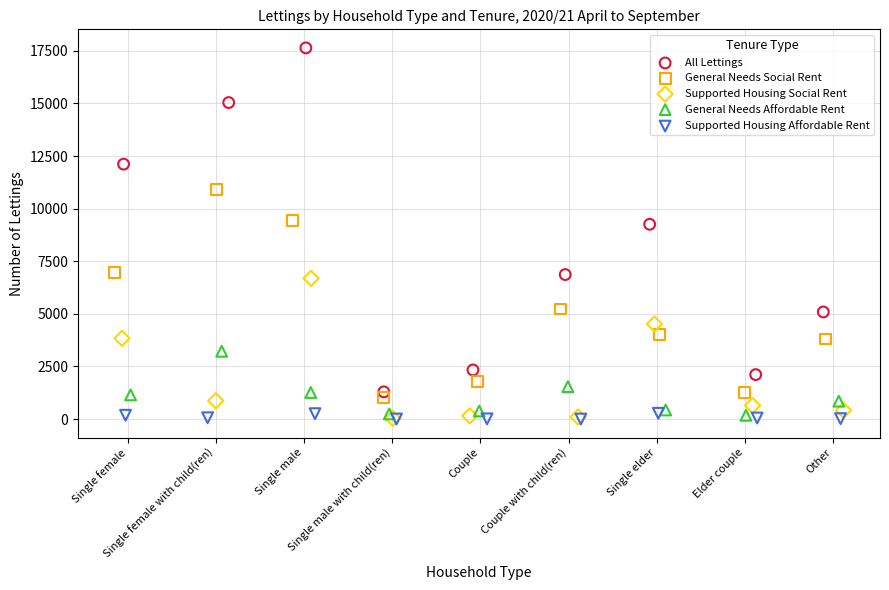

Which series has the largest Y range (max minus min)?

All Lettings